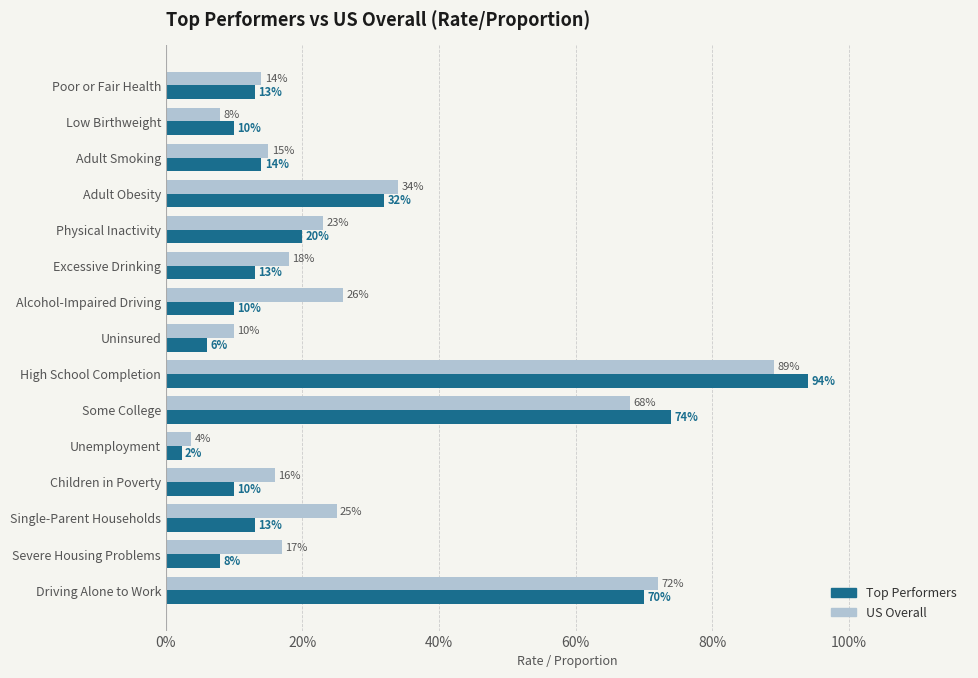

What are all the series names shown in the legend?

Top Performers, US Overall